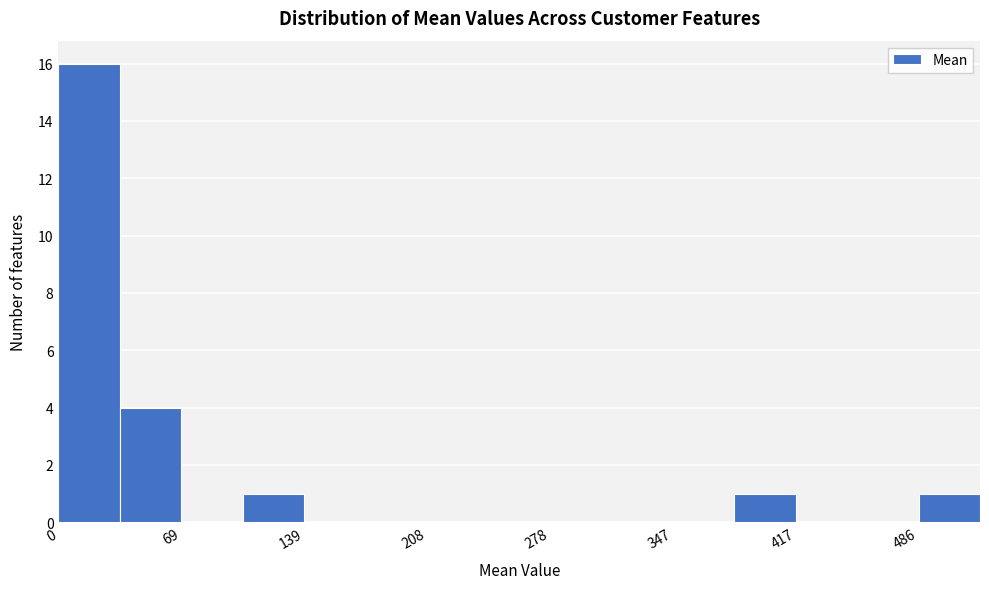

Read against the x-axis, roughly where is the centre of the tallest bar?

20